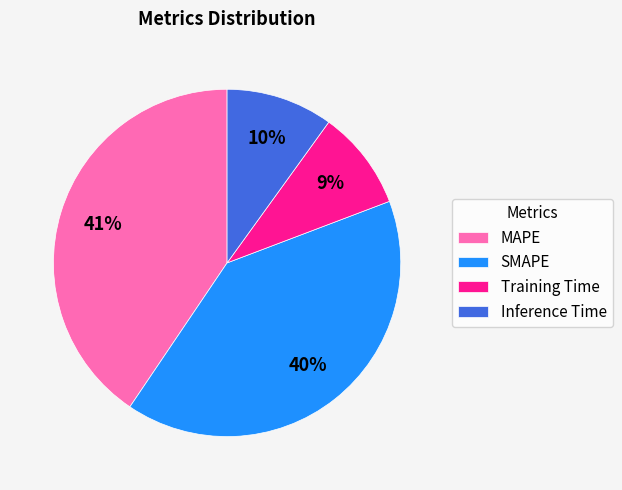

To the nearest percent, what is the combined percentage of Training Time and SMAPE?

49%